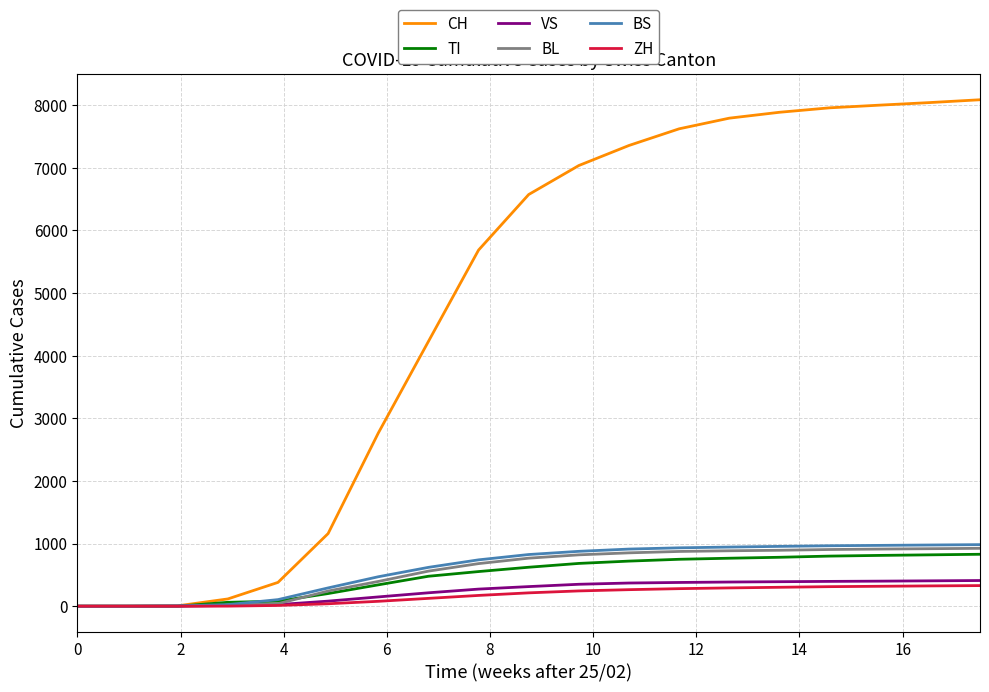

Which series has the largest range (max minus min)?

CH